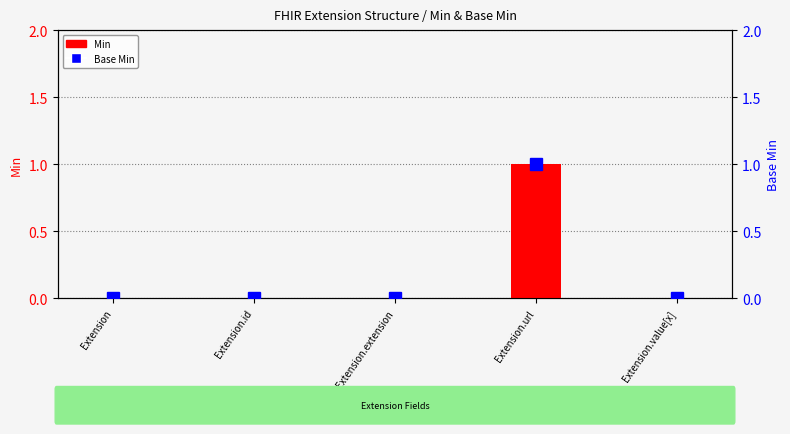

What are all the series names shown in the legend?

Min, Base Min